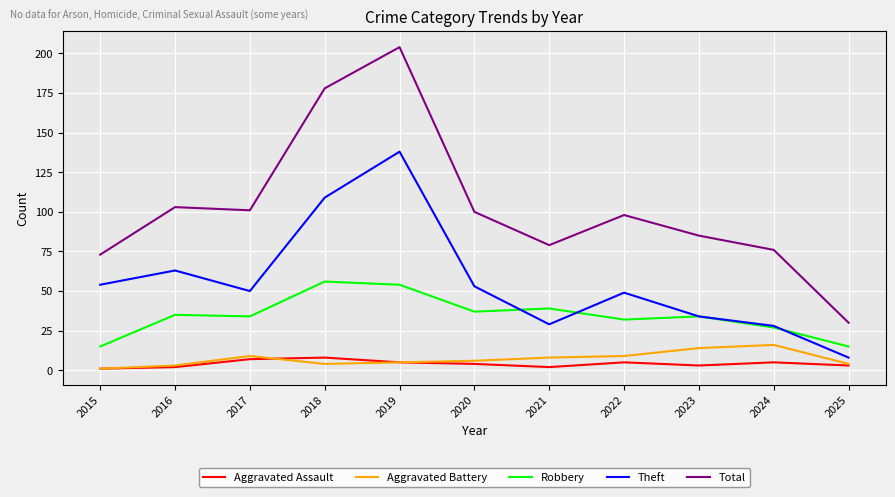

Is the value of Theft at 2024 greater than the value of Total at 2018?

No